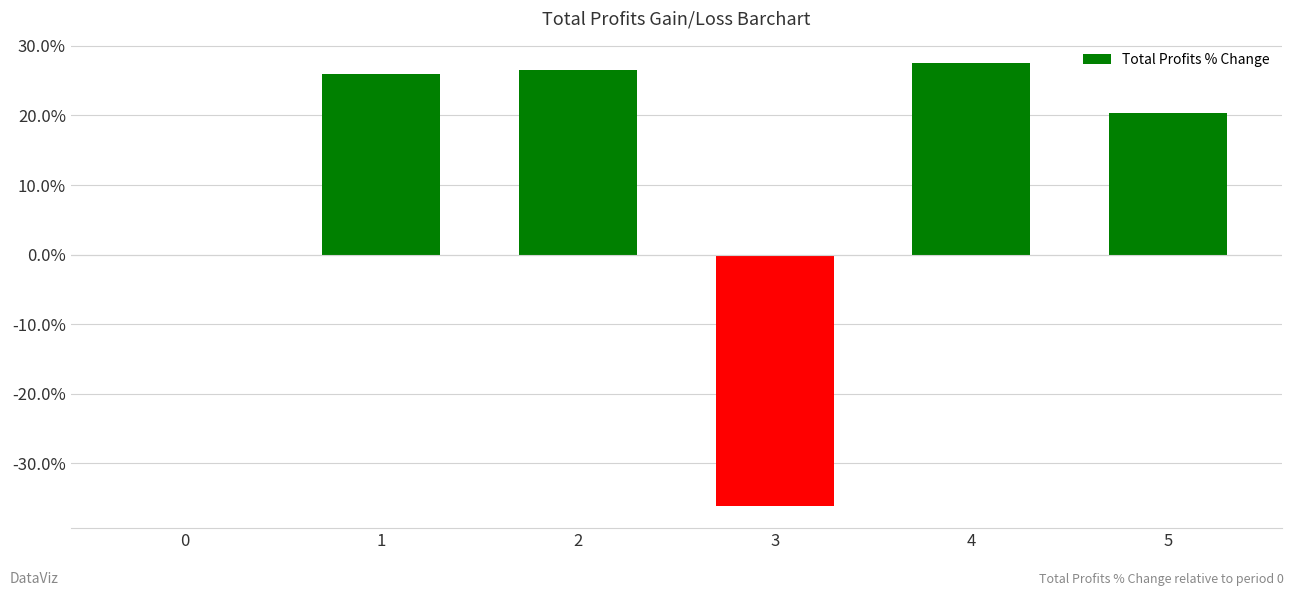

What is the value of the 4th bar from the left?

-0.4